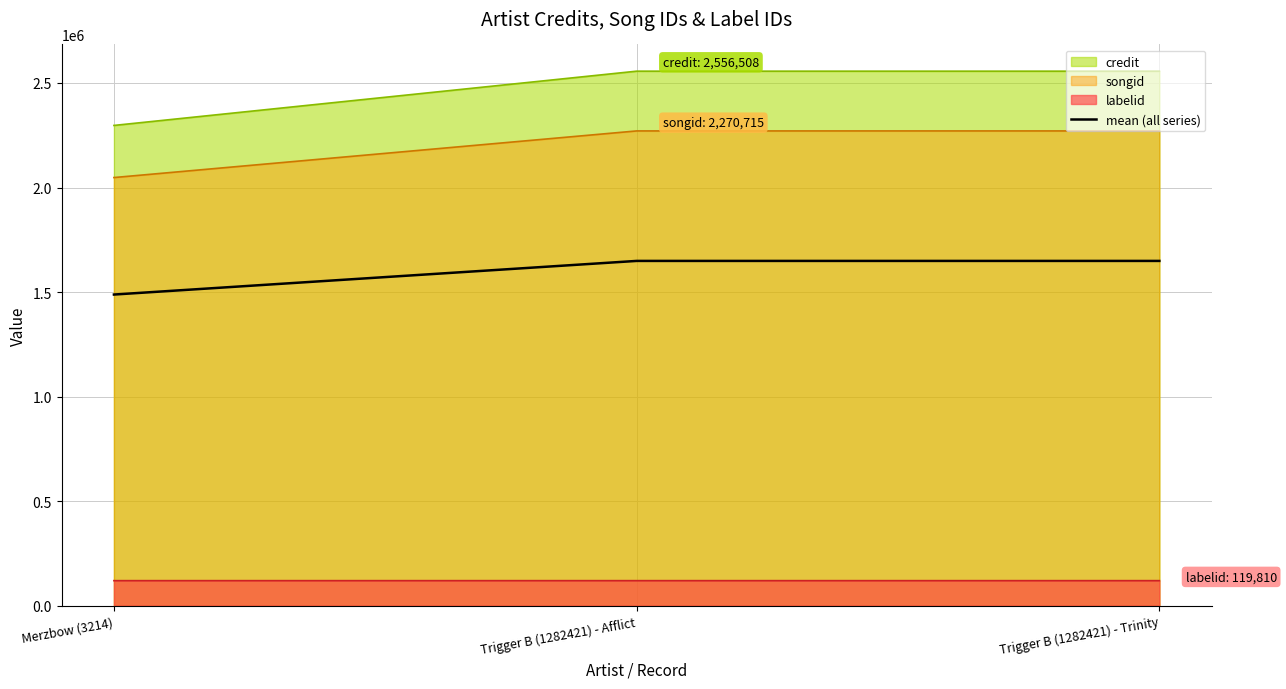

Reading left to right, what are all the values shown in this chart?

1488187.3	1649010.7	1649011.0